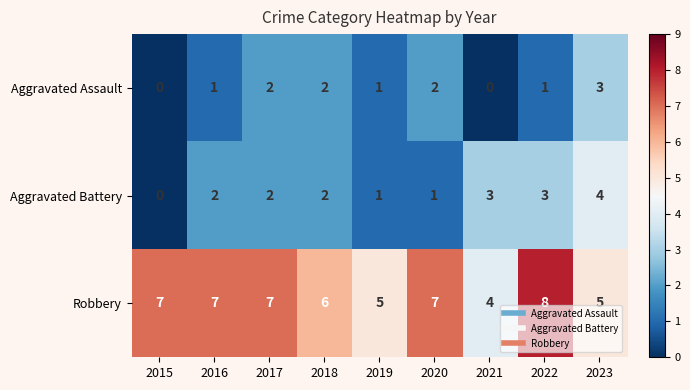

What is the total value across all series at 2016?

10